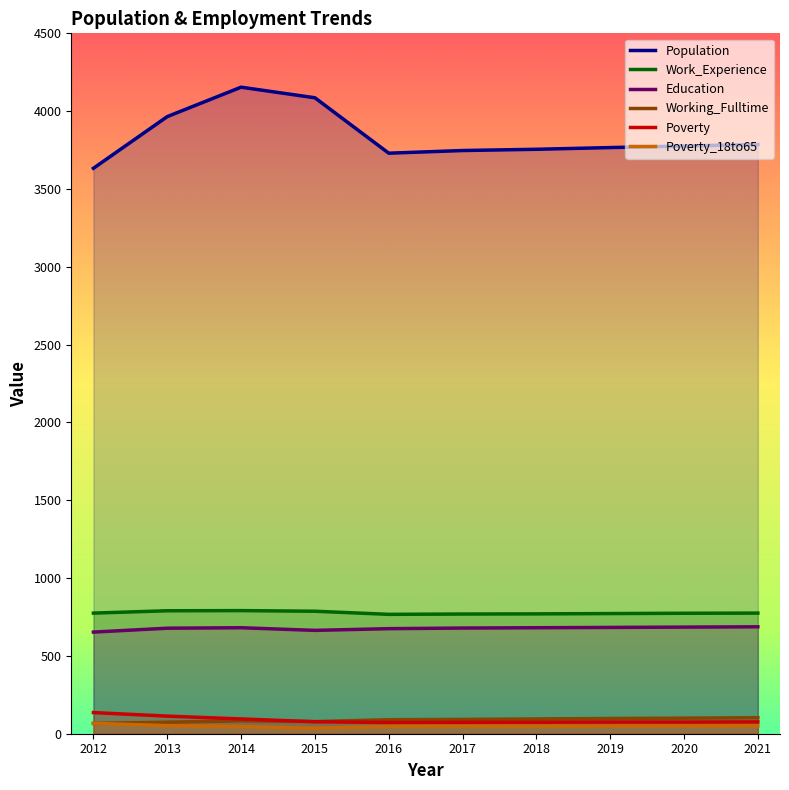

What is the value of the Work_Experience point at the 6th from the left?

769